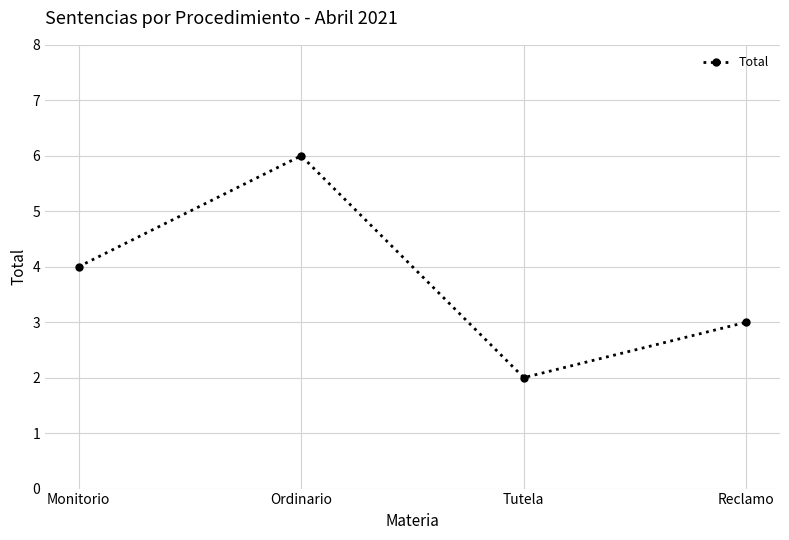

How many lines are shown in the chart?

1